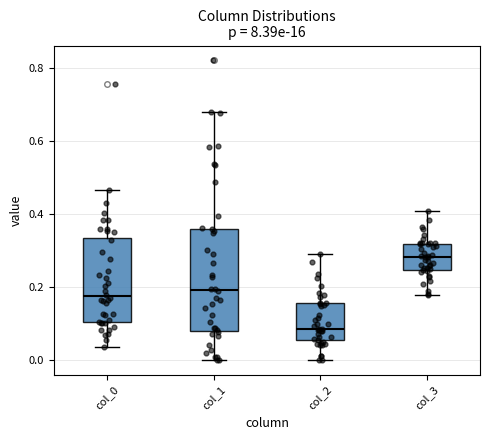

Where is the upper edge of the box for col_3 on the y-axis? The values are not printed on the chart, so give them approximately, as read against the axis.

0.32